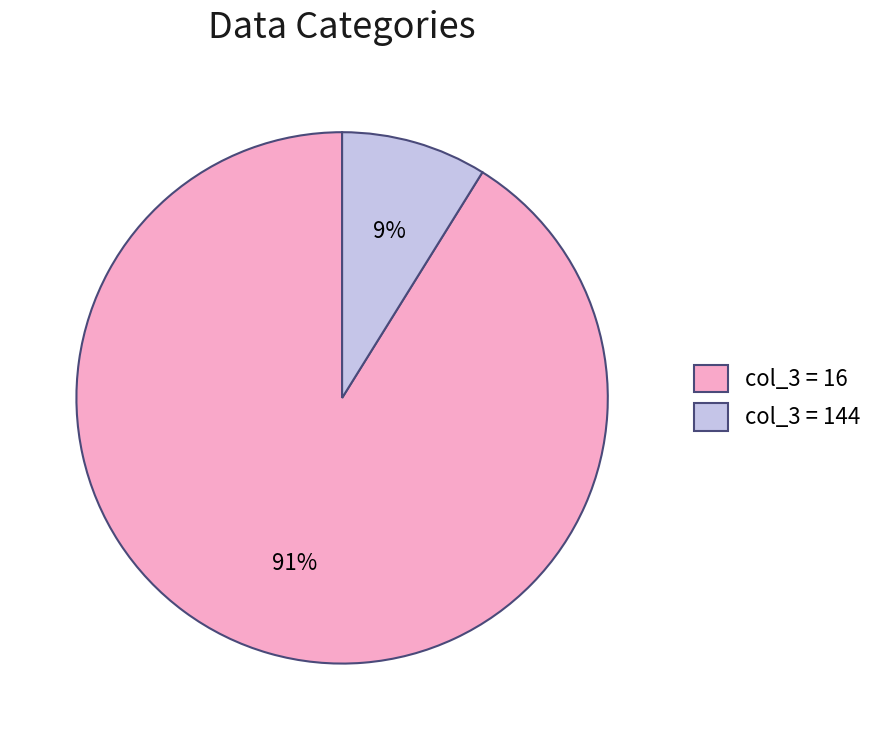

True or false: col_3 = 16 accounts for 84% of the total.

False